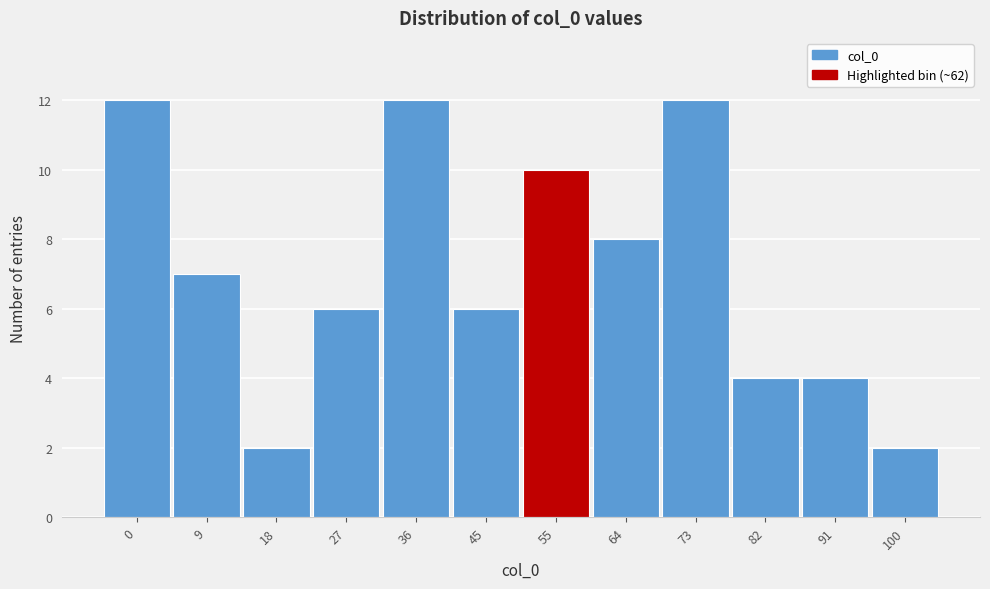

Reading left to right, transcribe all the data shown in this chart.

12	7	2	6	12	6	10	8	12	4	4	2